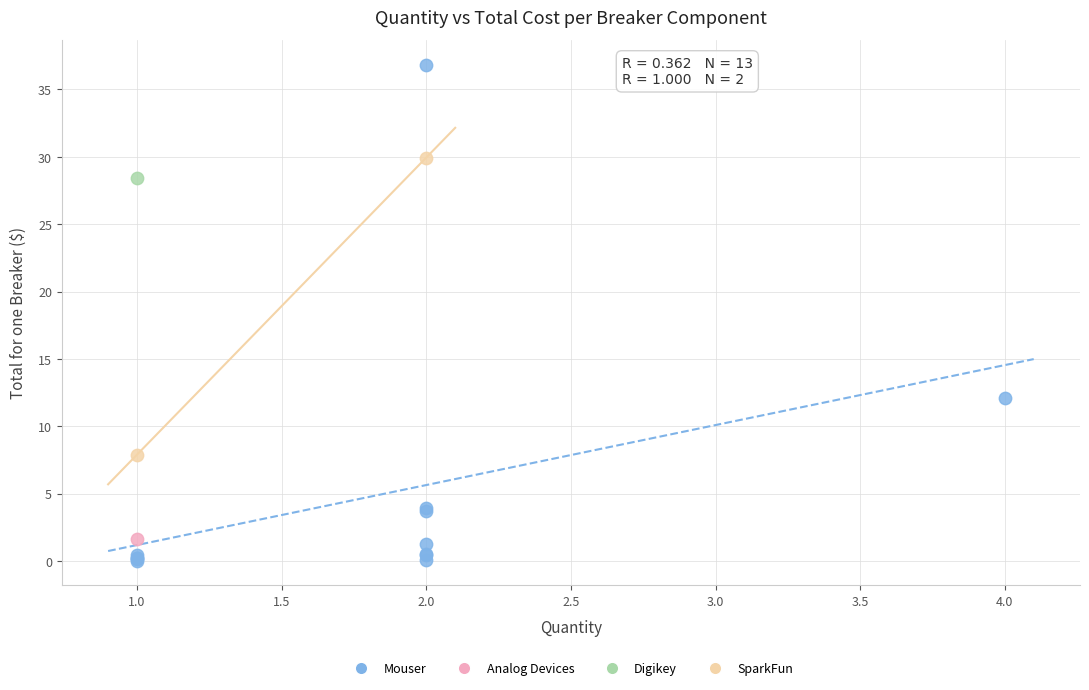

What are all the series names shown in the legend?

Mouser, Analog Devices, Digikey, SparkFun